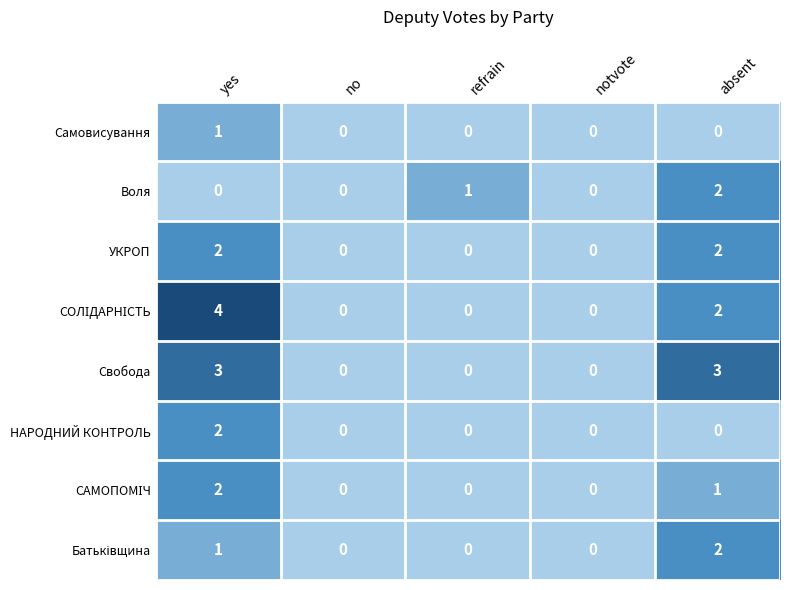

How many УКРОП values are between 0 and 2?

5